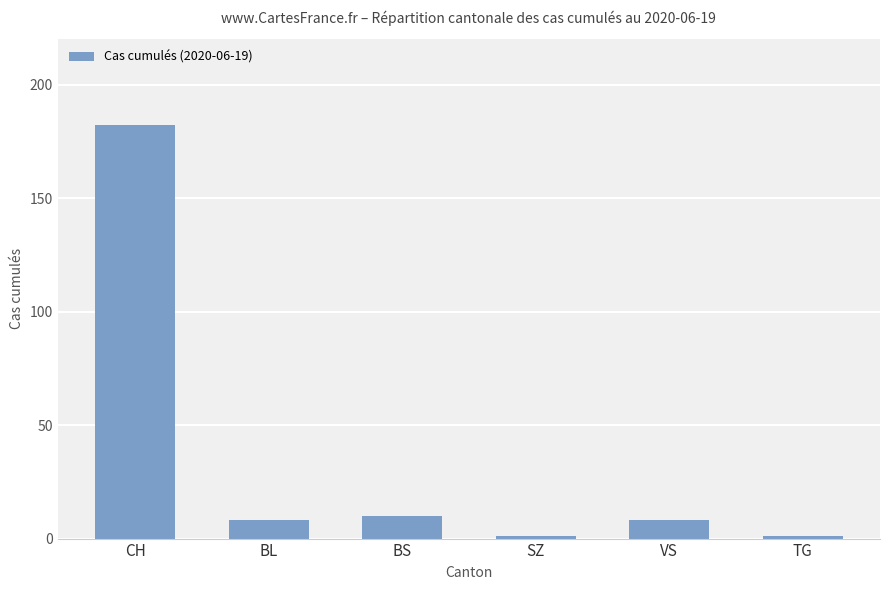

Which has a higher value, BL or CH?

CH